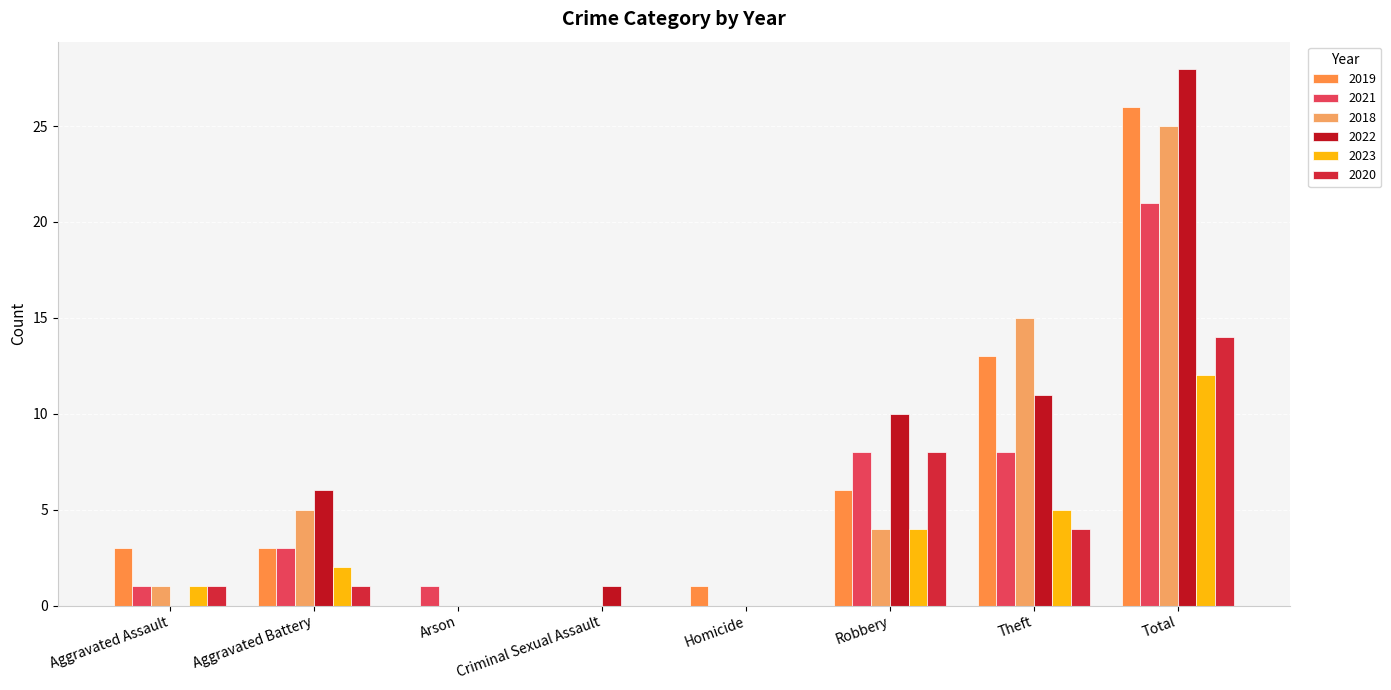

At how many categories does at least one series exceed 25?

1